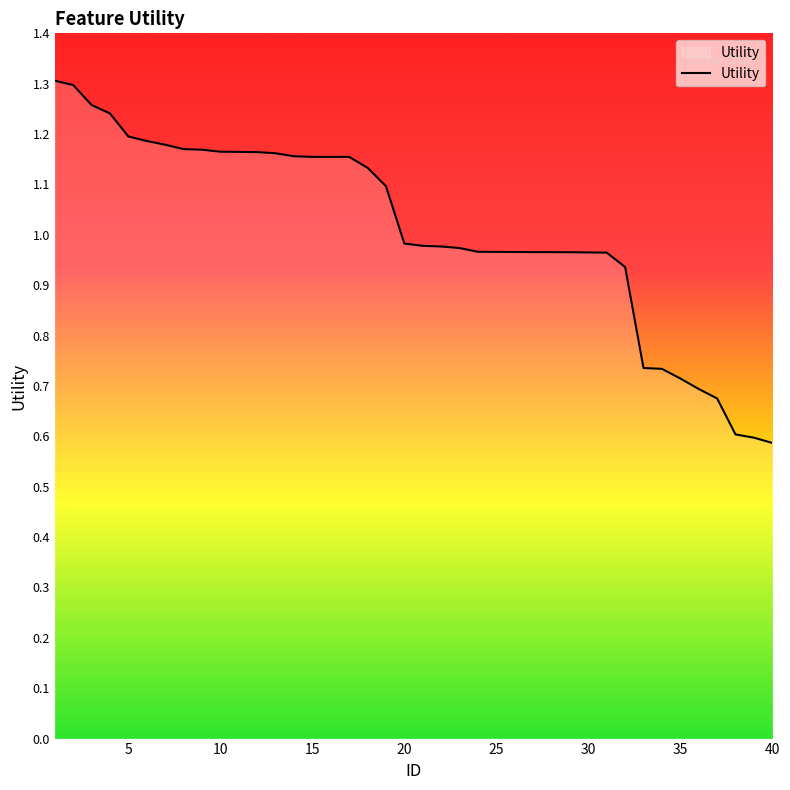

What is the minimum value shown in the chart?

0.6